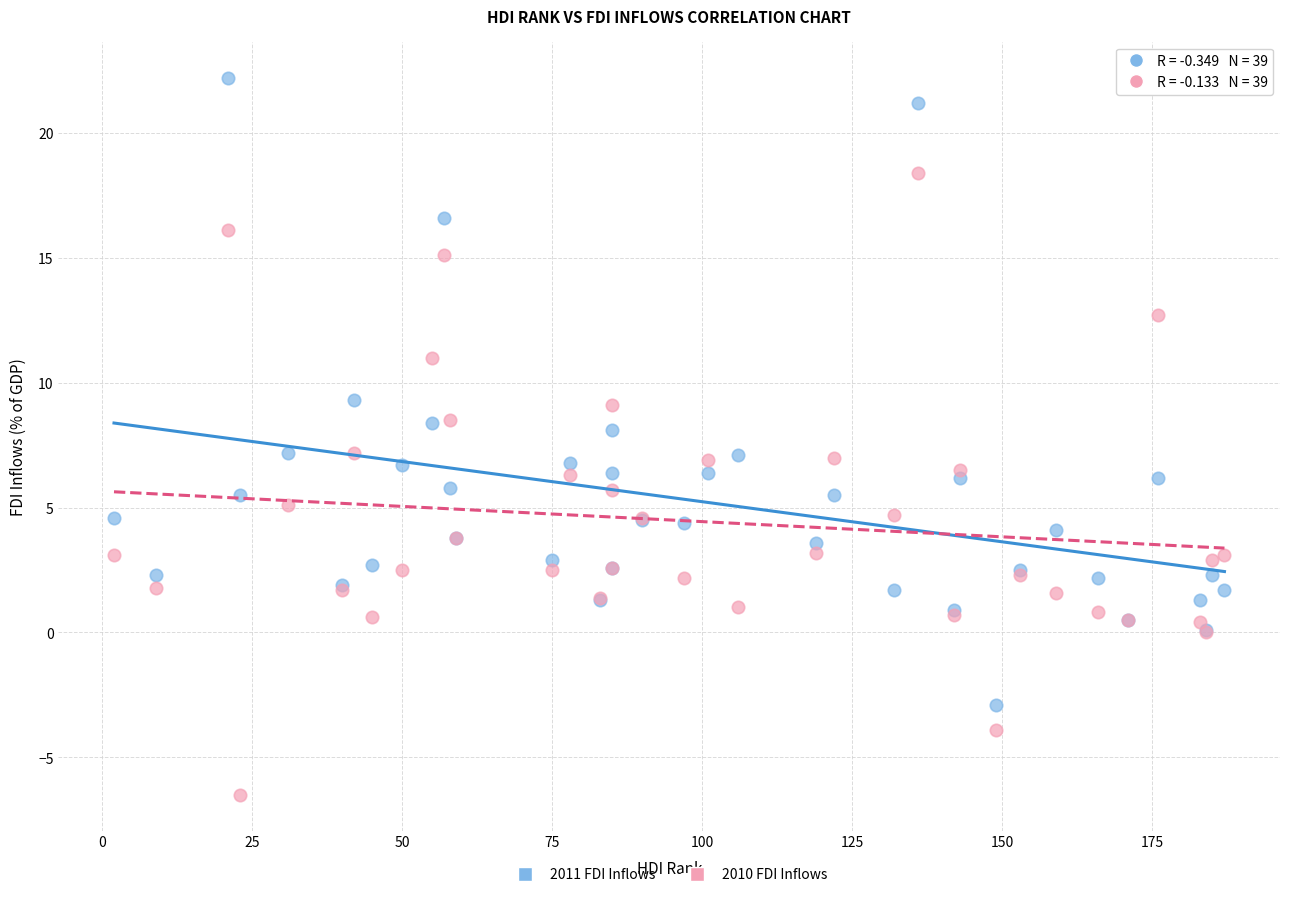

What are all the series names shown in the legend?

2011 FDI Inflows, 2010 FDI Inflows